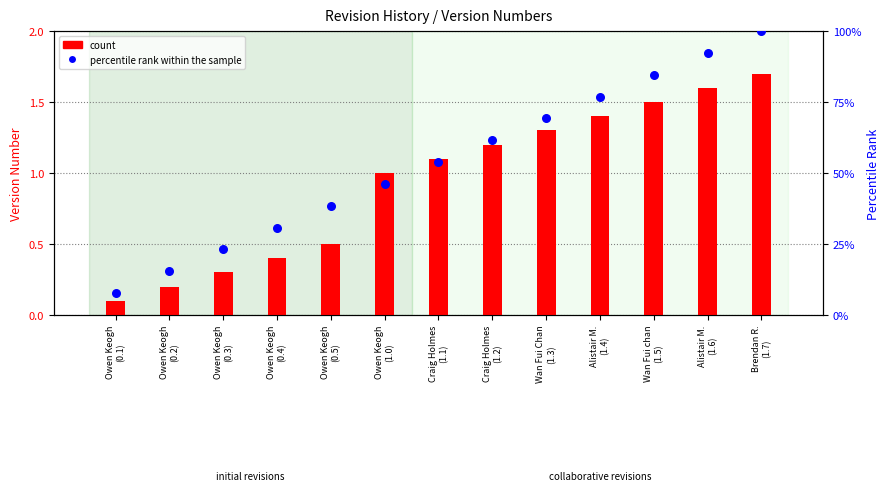

Which series reaches the maximum Y coordinate?

percentile rank within the sample